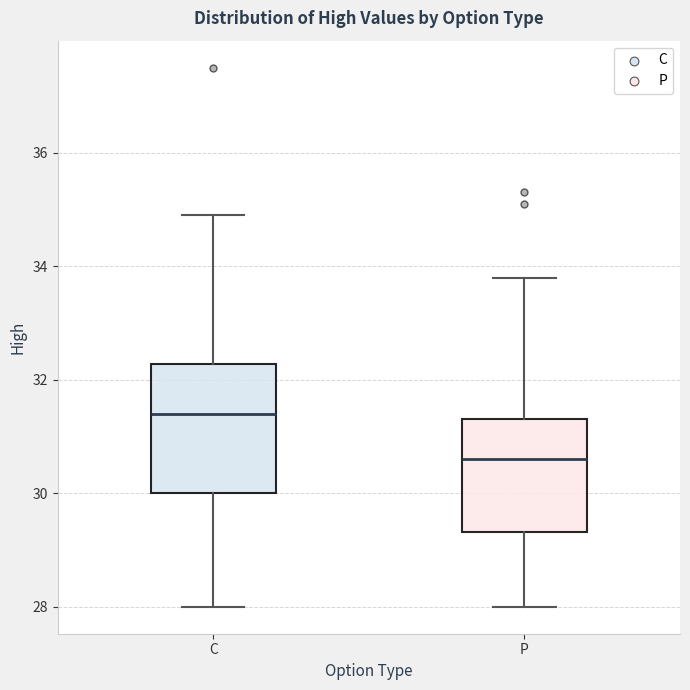

Reading left to right, transcribe this box plot: for each box, give where its median line is, the range the box spans, and where its two whiskers end, as read against the y-axis. The values are not printed on the chart, so give them approximately, as read against the axis.

C: median 31.4, box 30.0 to 32.2, whiskers 28.0 to 35.0
P: median 30.6, box 29.4 to 31.4, whiskers 28.0 to 33.8